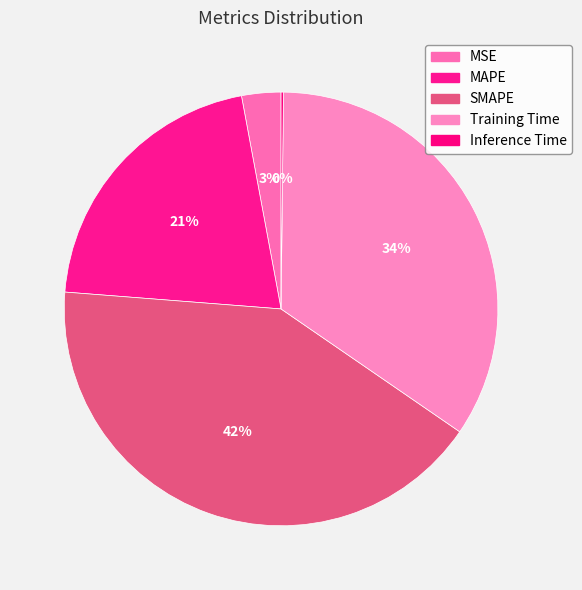

Which slice is the smallest?

Inference Time